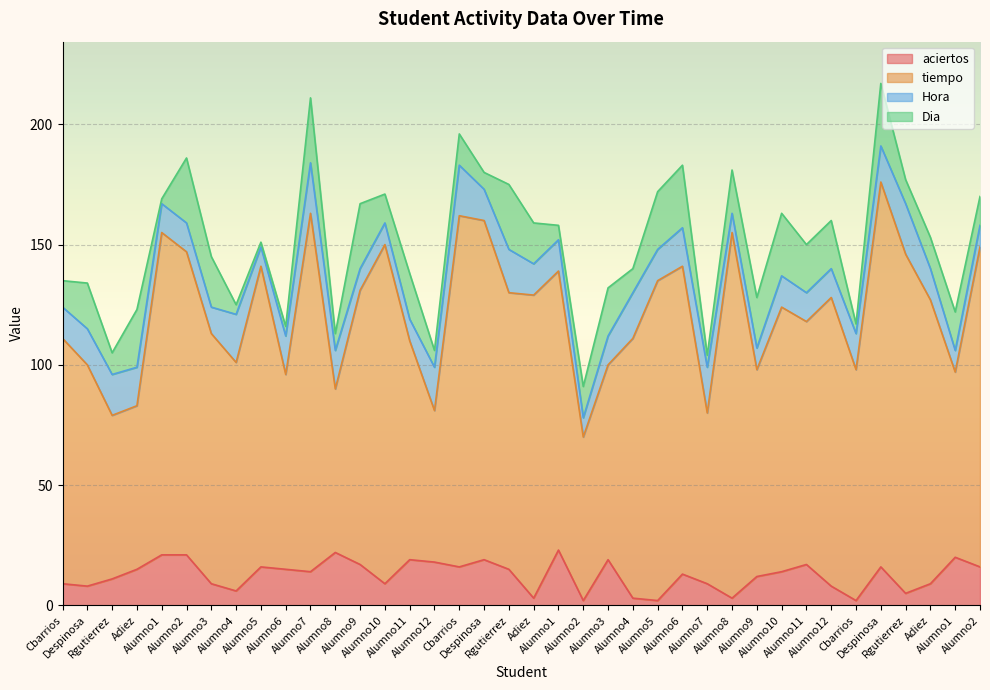

At Alumno6, list the series in order from largest to smallest.

tiempo, Hora, aciertos, Dia